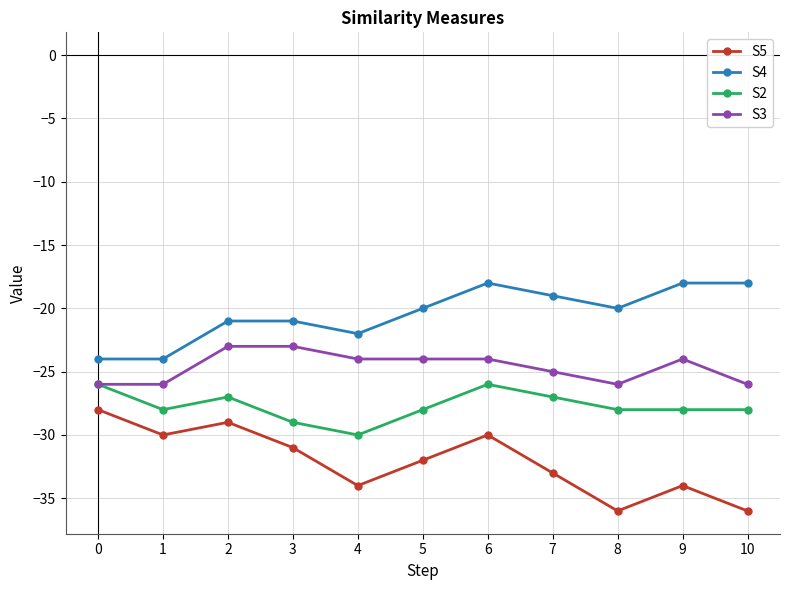

The S4 series shows -10 at 6. True or false?

False